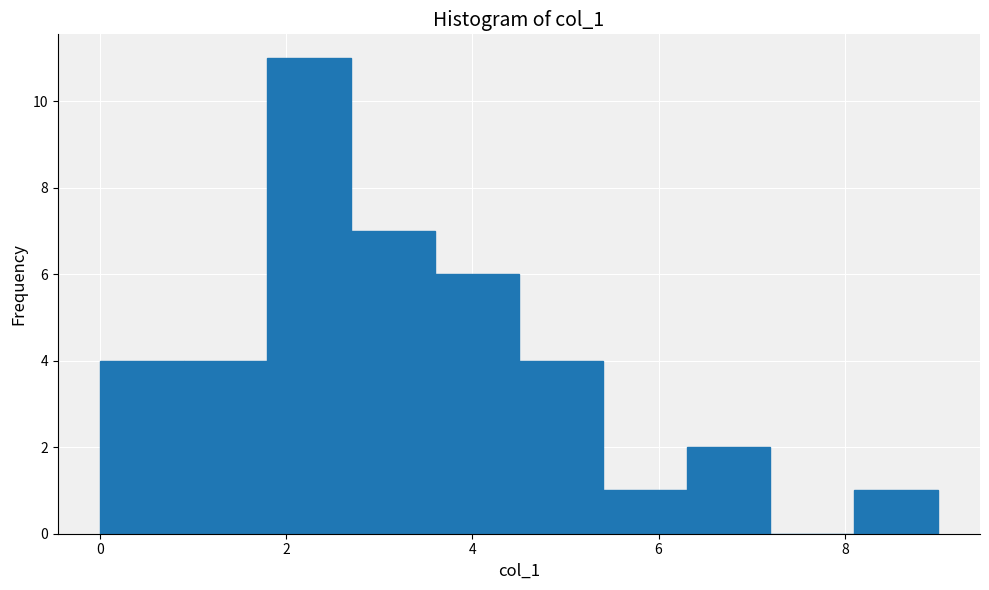

Reading left to right, transcribe this chart: for each bar, give the range it covers on the x-axis and its height. Neither the bar edges nor the heights are printed on the chart, so give them approximately, as read against the axes.

0.0 to 0.9: 4
0.9 to 1.8: 4
1.8 to 2.7: 11
2.7 to 3.6: 7
3.6 to 4.5: 6
4.5 to 5.4: 4
5.4 to 6.3: 1
6.3 to 7.2: 2
7.2 to 8.1: 0
8.1 to 9.0: 1